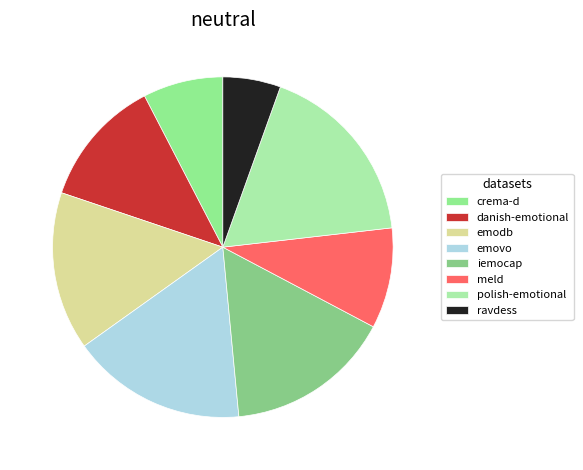

To the nearest percent, what percentage of the pie is emodb?

15%